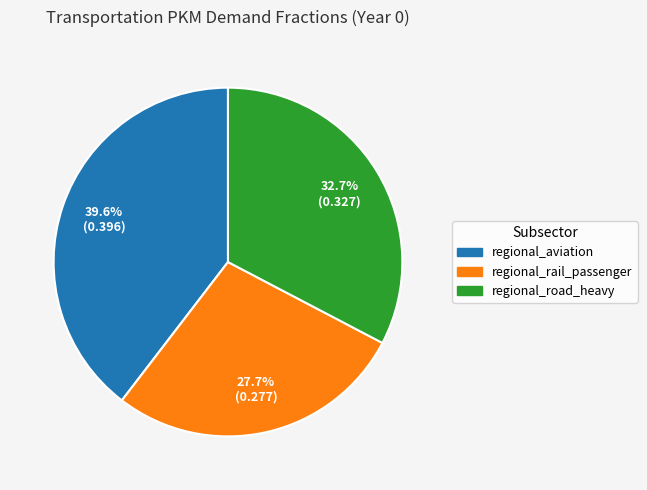

Is regional_aviation the majority of the pie?

No